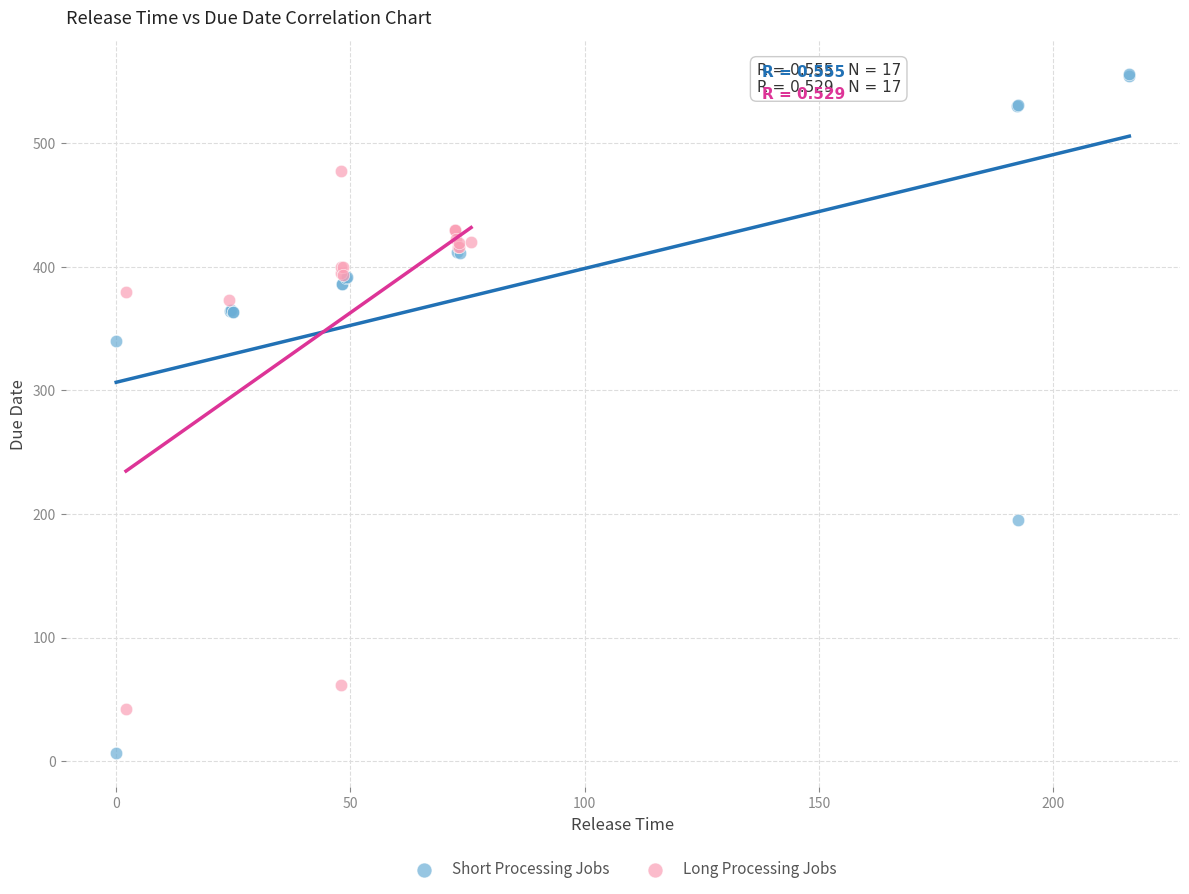

Which series has the largest Y range (max minus min)?

Short Processing Jobs